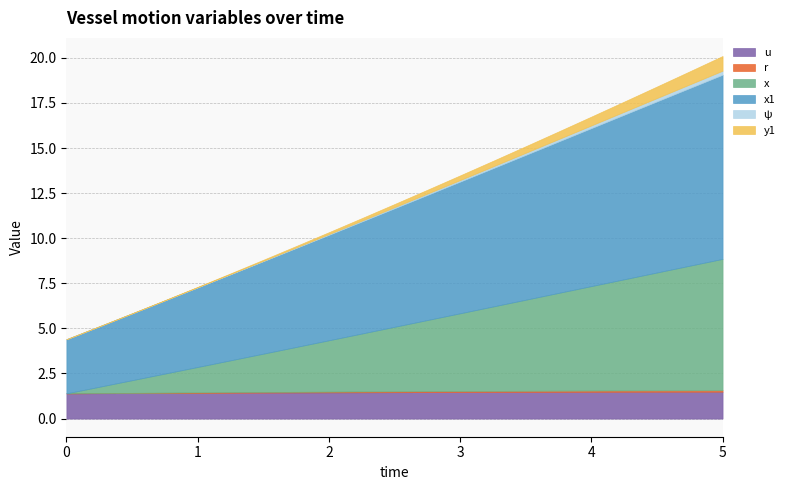

Between 4.75 and 1.0, which is larger?

4.75